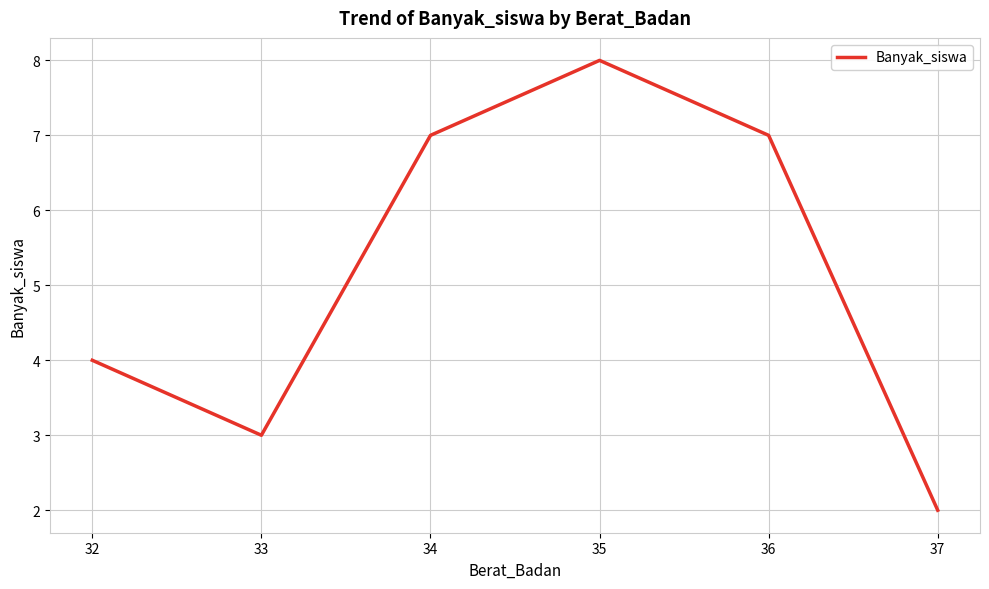

Does the chart display data point markers on the line(s)?

No